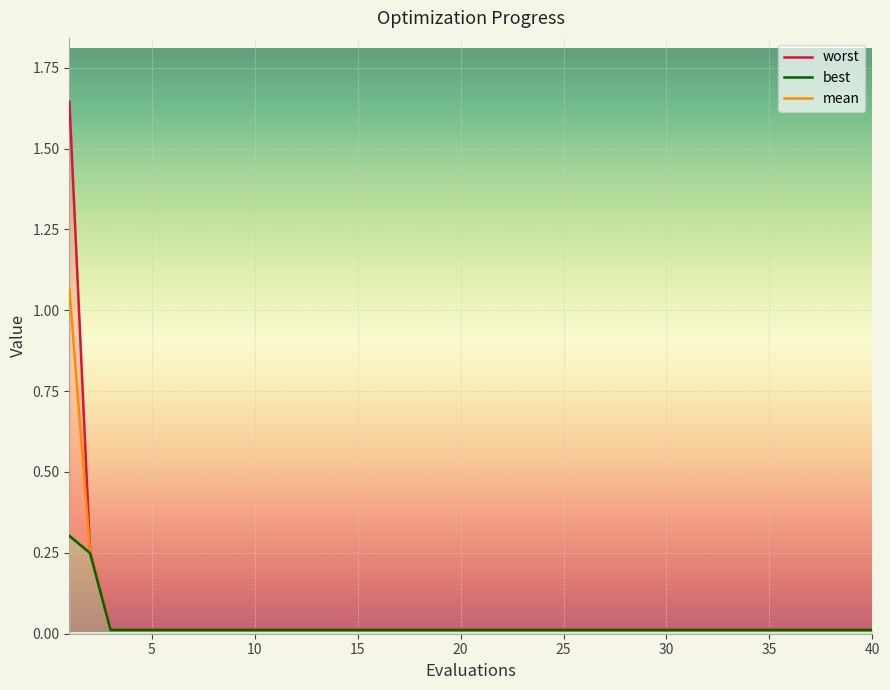

What is the highest value of the worst series?

1.6